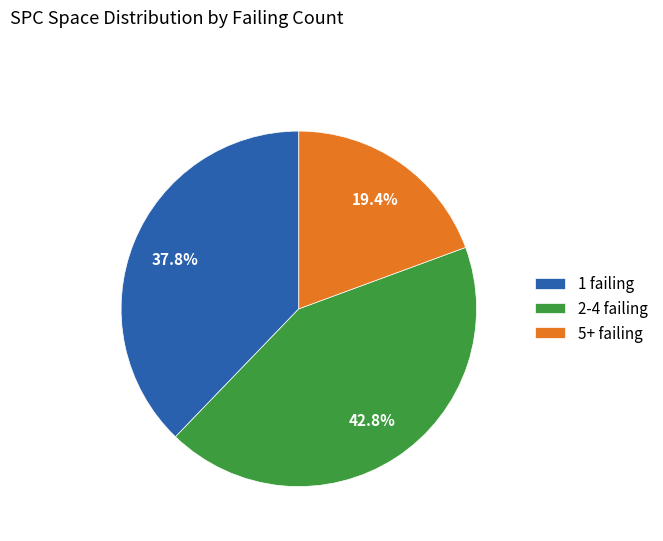

Between 2-4 failing and 5+ failing, which is larger?

2-4 failing